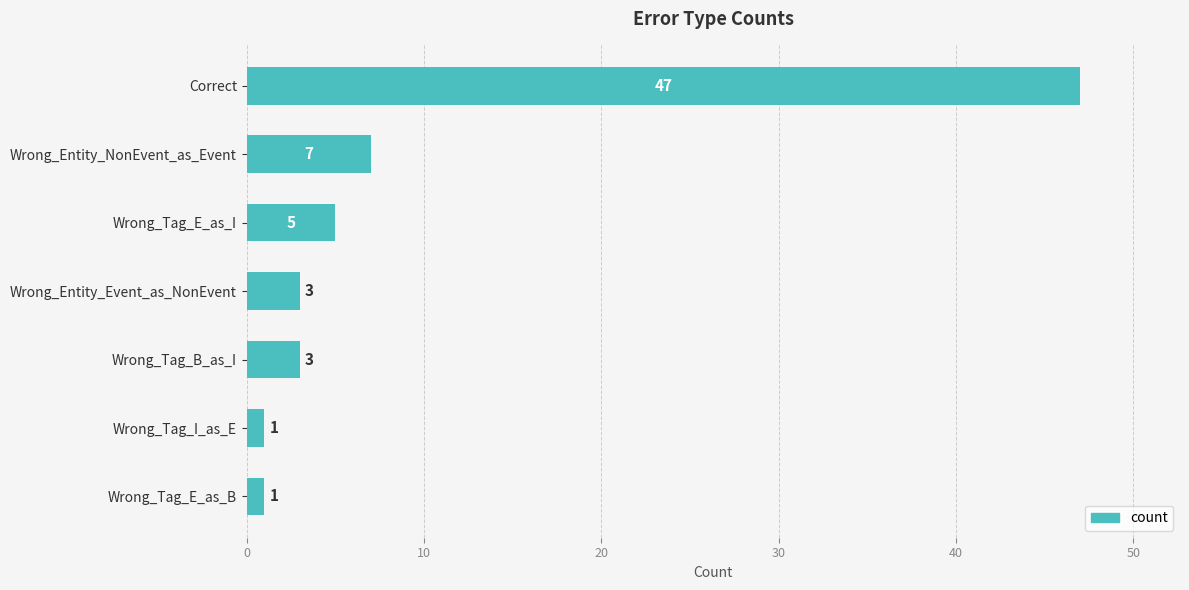

What is the sum of all values?

67